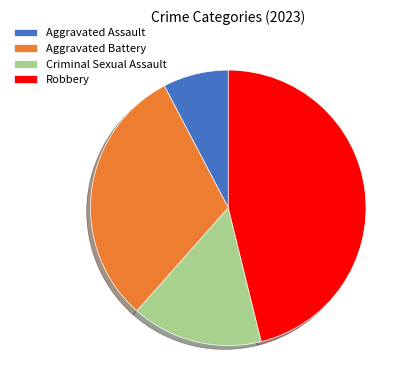

Do Aggravated Assault and Robbery together represent more than half of the pie?

Yes